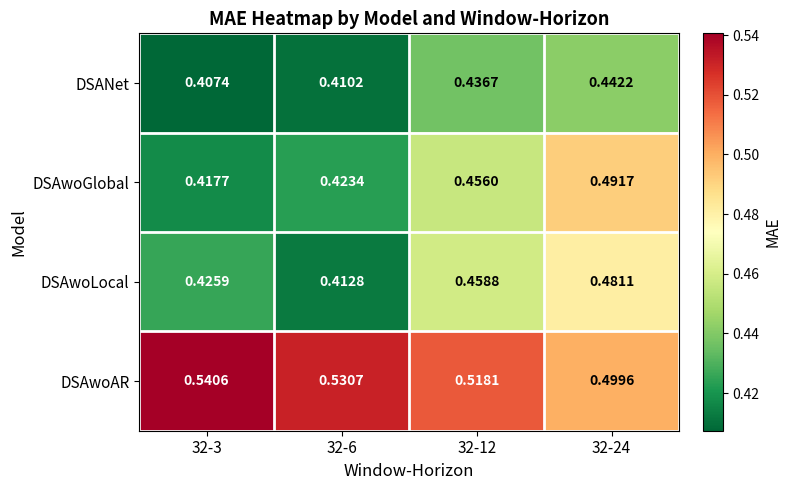

Which series has the largest total across all categories?

DSAwoAR